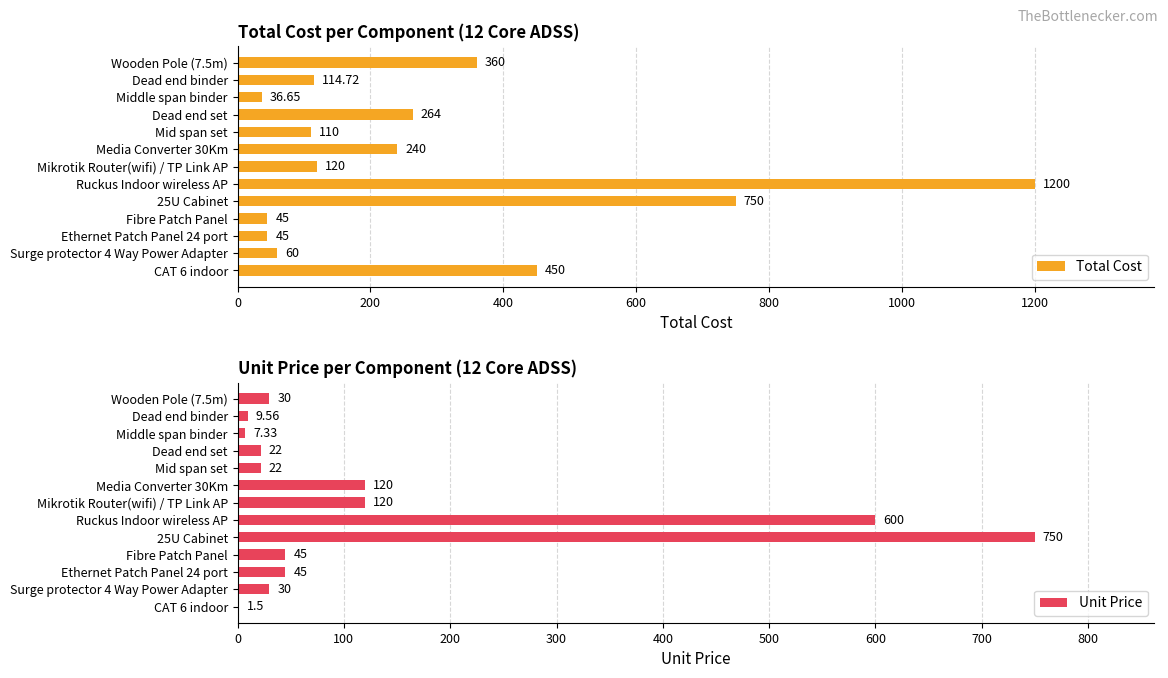

What is the value of the Total Cost bar at the 10th from the left?

45.0